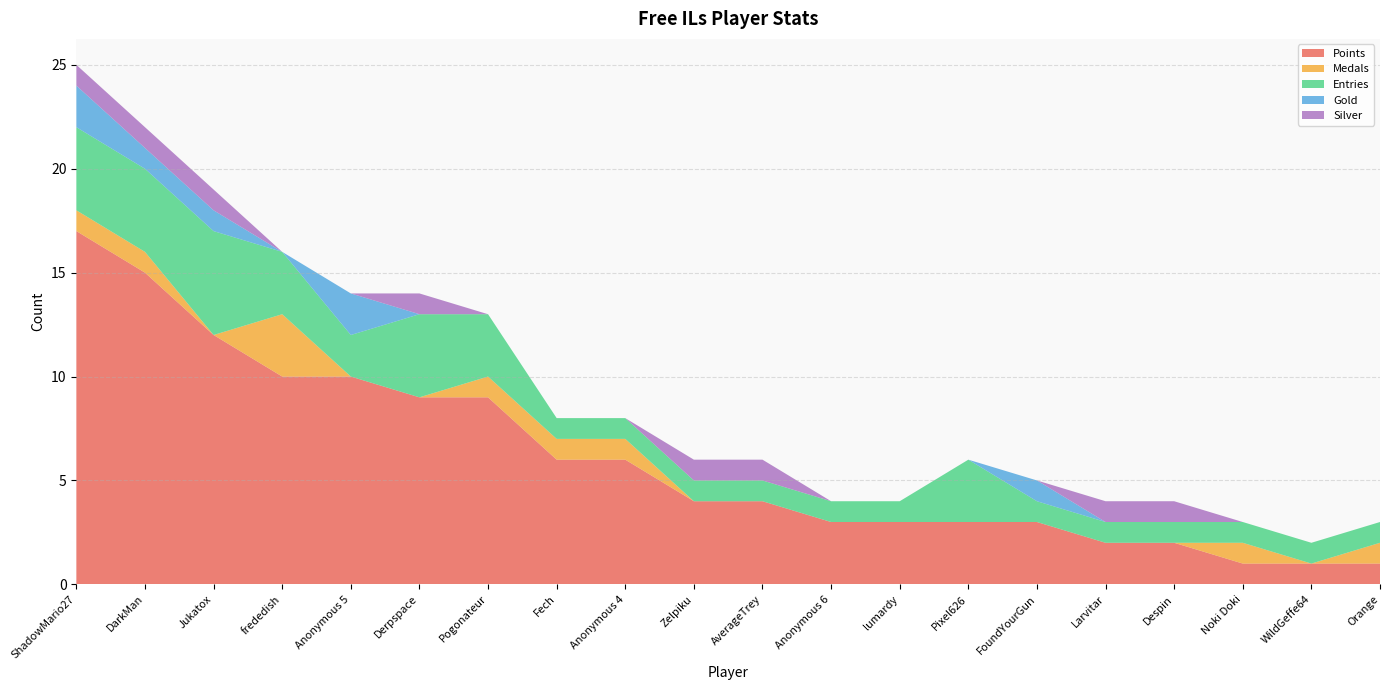

Reading left to right, extract all data points from this chart.

Points: ShadowMario27=17	DarkMan=15	Jukatox=12	frededish=10	Anonymous 5=10	Derpspace=9	Pogonateur=9	Fech=6	Anonymous 4=6	Zelpiku=4	AverageTrey=4	Anonymous 6=3	lumardy=3	Pixel626=3	FoundYourGun=3	Larvitar=2	Despin=2	Noki Doki=1	WildGeffe64=1	Orange=1
Medals: ShadowMario27=1	DarkMan=1	Jukatox=0	frededish=3	Anonymous 5=0	Derpspace=0	Pogonateur=1	Fech=1	Anonymous 4=1	Zelpiku=0	AverageTrey=0	Anonymous 6=0	lumardy=0	Pixel626=0	FoundYourGun=0	Larvitar=0	Despin=0	Noki Doki=1	WildGeffe64=0	Orange=1
Entries: ShadowMario27=4	DarkMan=4	Jukatox=5	frededish=3	Anonymous 5=2	Derpspace=4	Pogonateur=3	Fech=1	Anonymous 4=1	Zelpiku=1	AverageTrey=1	Anonymous 6=1	lumardy=1	Pixel626=3	FoundYourGun=1	Larvitar=1	Despin=1	Noki Doki=1	WildGeffe64=1	Orange=1
Gold: ShadowMario27=2	DarkMan=1	Jukatox=1	frededish=0	Anonymous 5=2	Derpspace=0	Pogonateur=0	Fech=0	Anonymous 4=0	Zelpiku=0	AverageTrey=0	Anonymous 6=0	lumardy=0	Pixel626=0	FoundYourGun=1	Larvitar=0	Despin=0	Noki Doki=0	WildGeffe64=0	Orange=0
Silver: ShadowMario27=1	DarkMan=1	Jukatox=1	frededish=0	Anonymous 5=0	Derpspace=1	Pogonateur=0	Fech=0	Anonymous 4=0	Zelpiku=1	AverageTrey=1	Anonymous 6=0	lumardy=0	Pixel626=0	FoundYourGun=0	Larvitar=1	Despin=1	Noki Doki=0	WildGeffe64=0	Orange=0